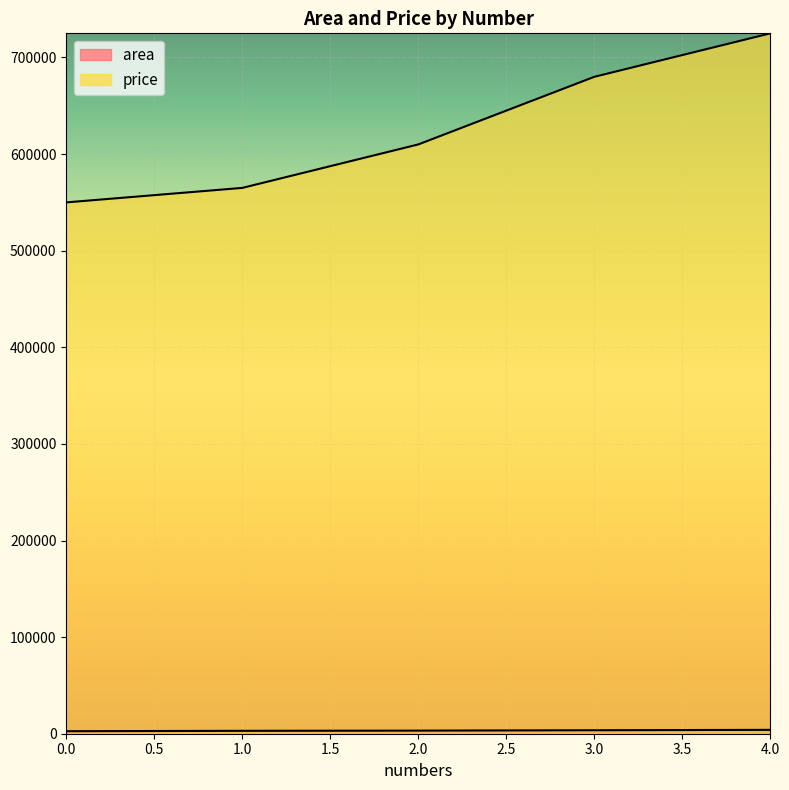

Does the chart display data point markers on the line(s)?

No